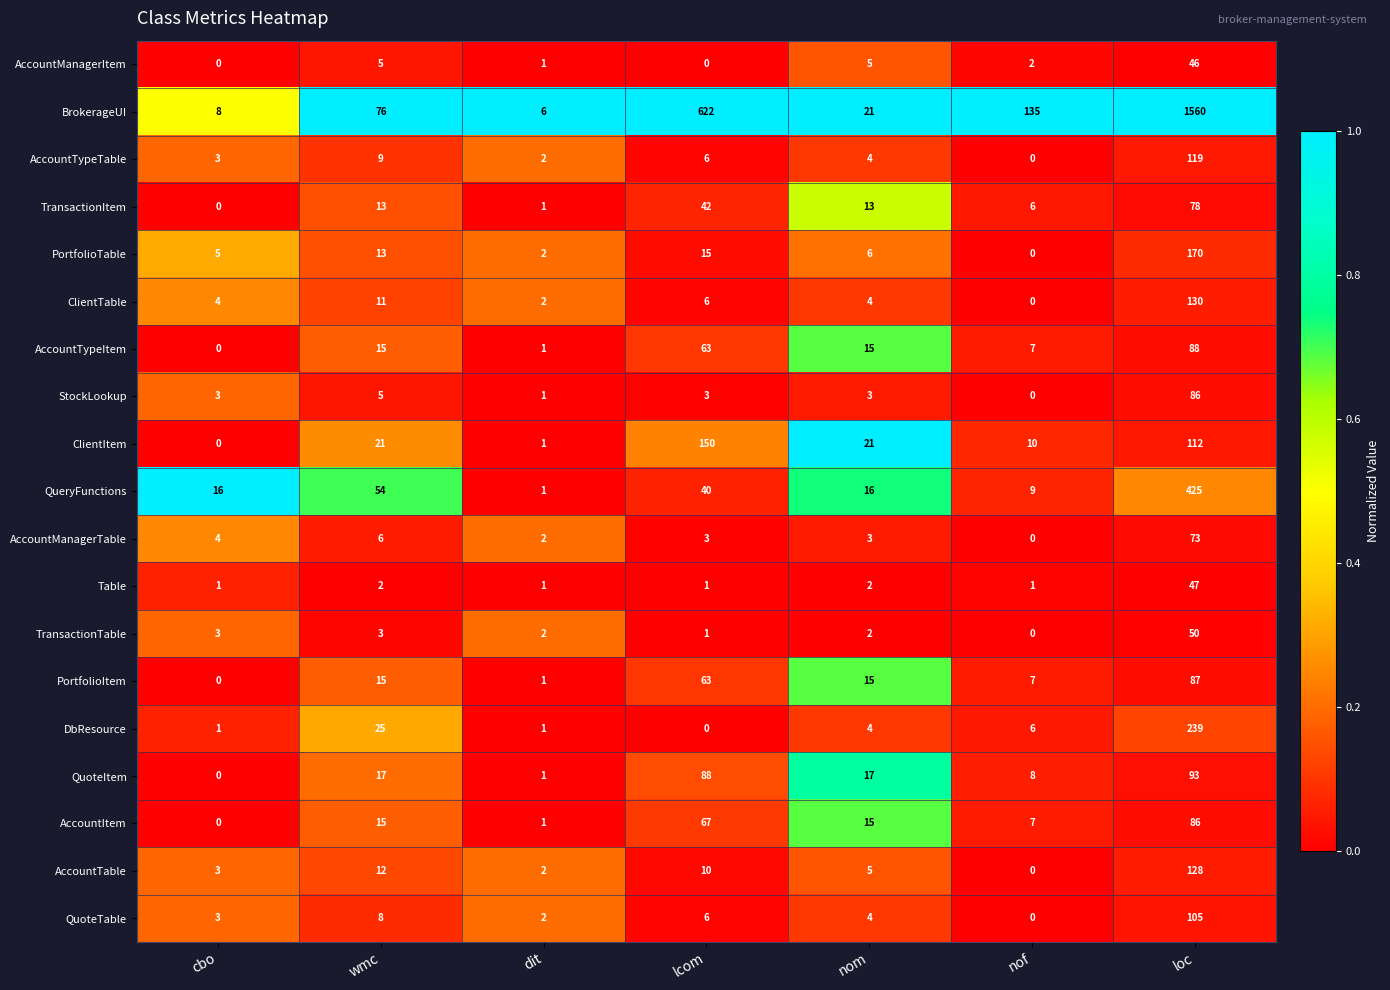

What is the difference between the maximum and second lowest values in the PortfolioTable series?

168